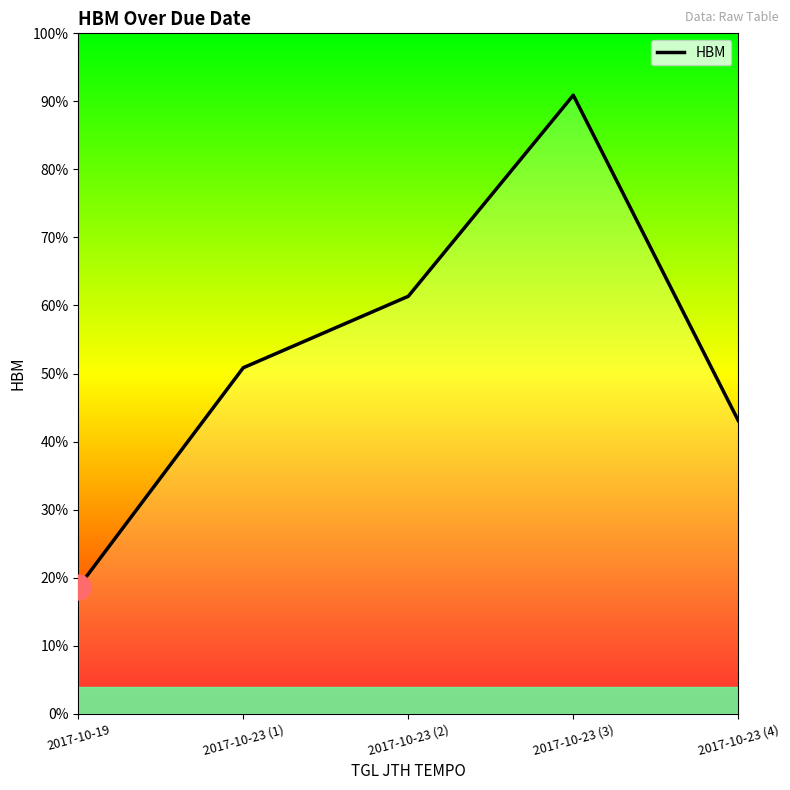

At which label is the value closest to 14075000?

2017-10-23 (1)